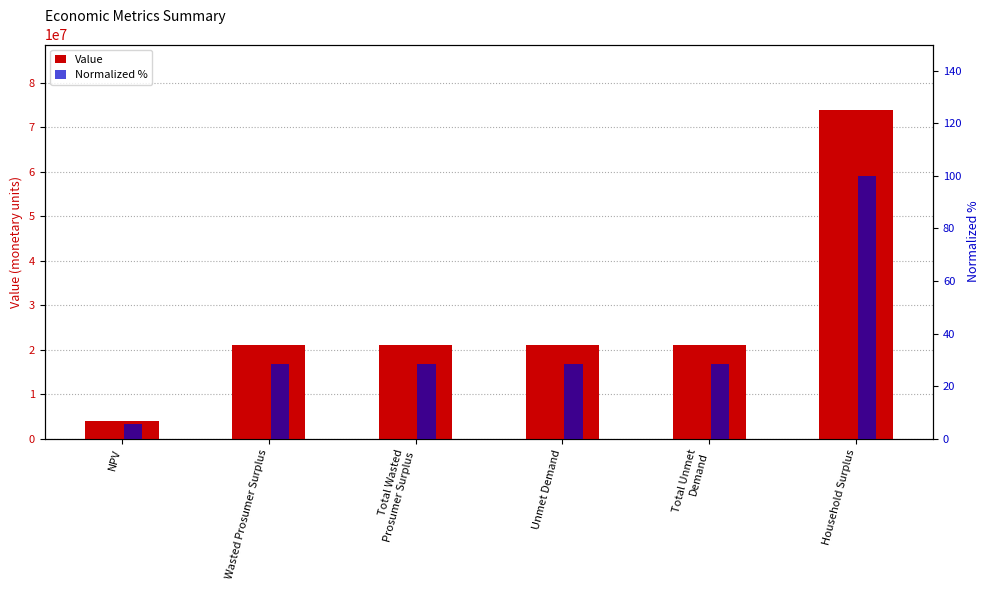

What are all the series names shown in the legend?

Value, Normalized %